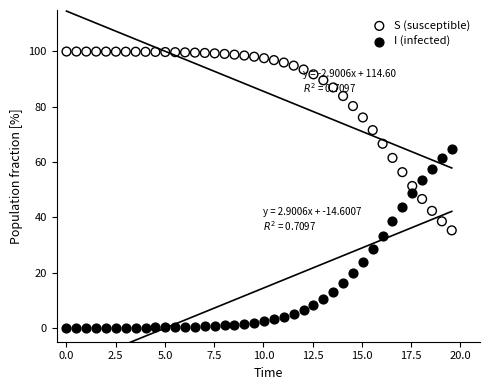

Across all data points, what is the range of Y values (max minus min)?

100.0